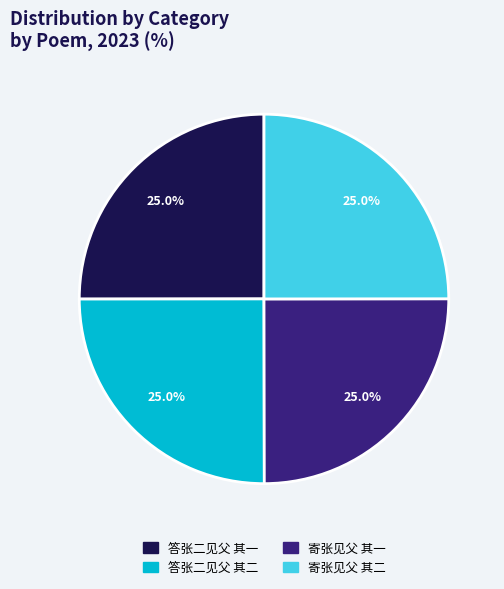

Approximately how many times larger is the value at 答张二见父 其一 compared to 寄张见父 其一?

1.0